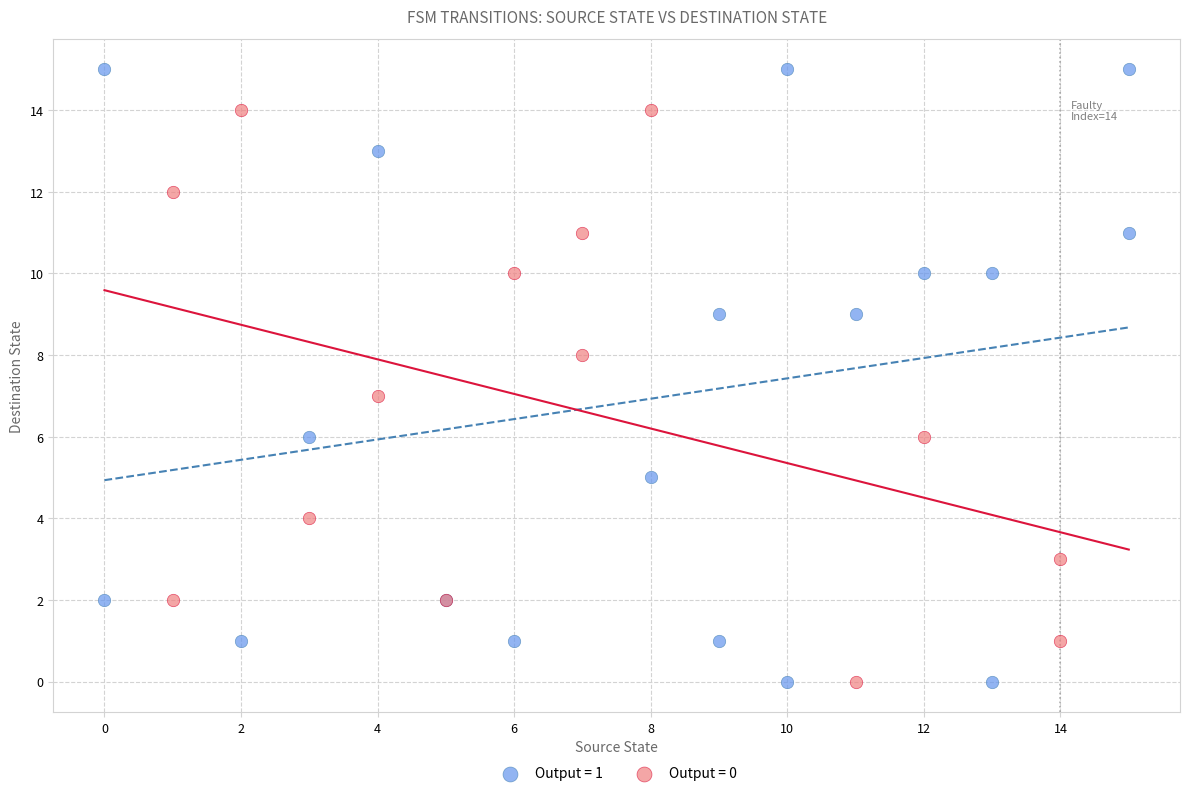

Which series has the largest Y range (max minus min)?

Output = 1